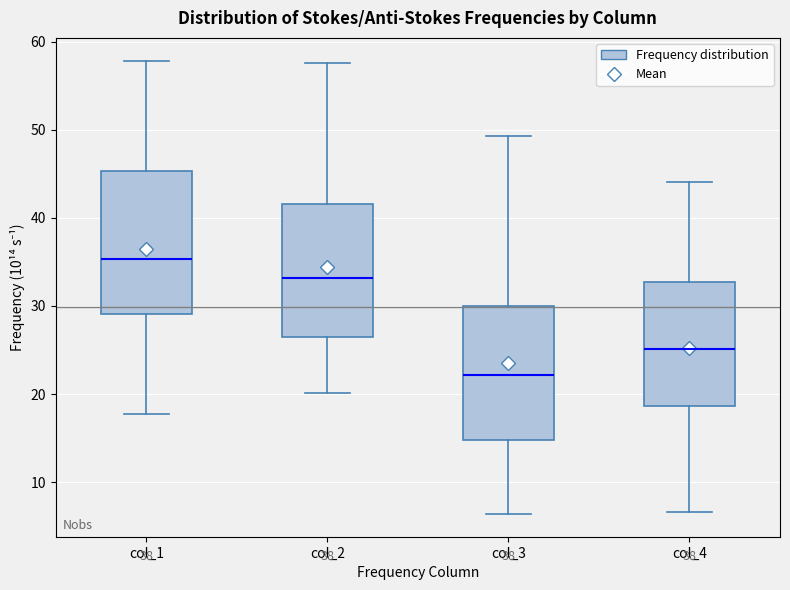

Where does the median line of the box for col_3 sit on the y-axis? The values are not printed on the chart, so give them approximately, as read against the axis.

22